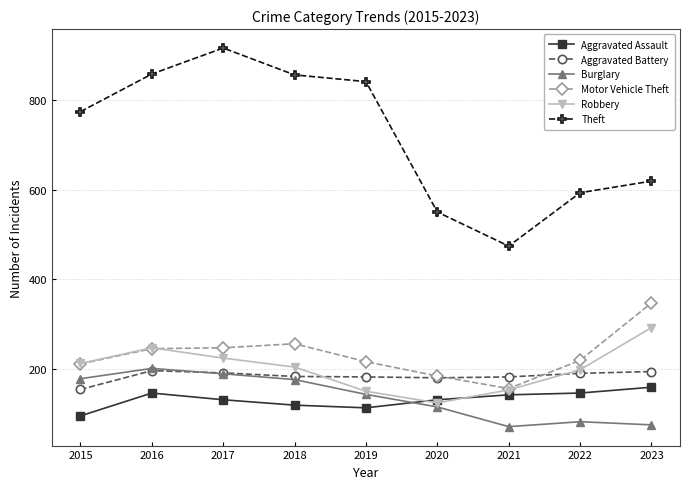

At which label does Burglary first exceed 143?

2015